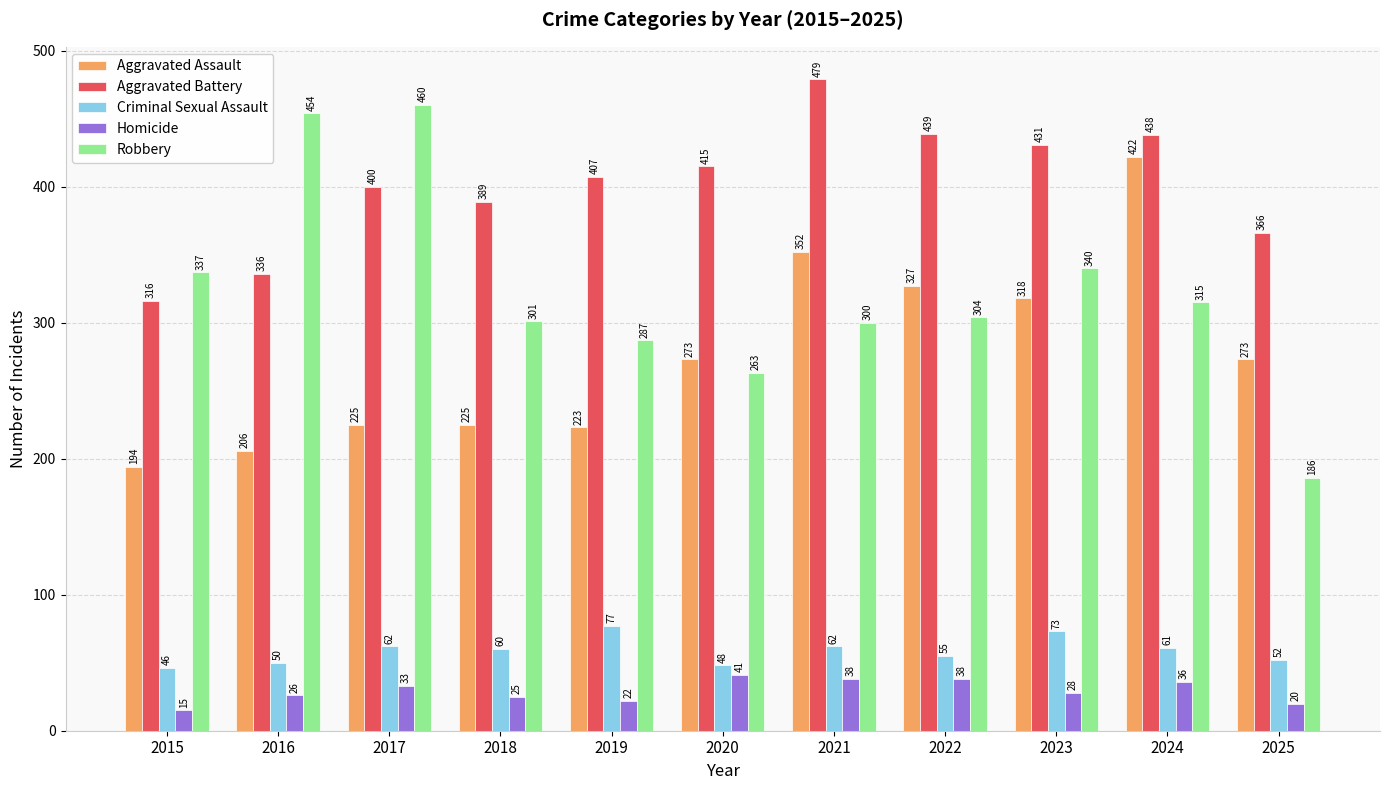

Is it true that Criminal Sexual Assault equals 46 at 2015?

True